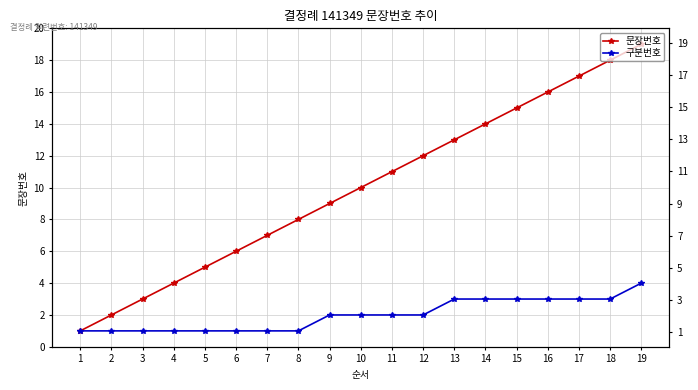

What is the total value across all series at 15?

18